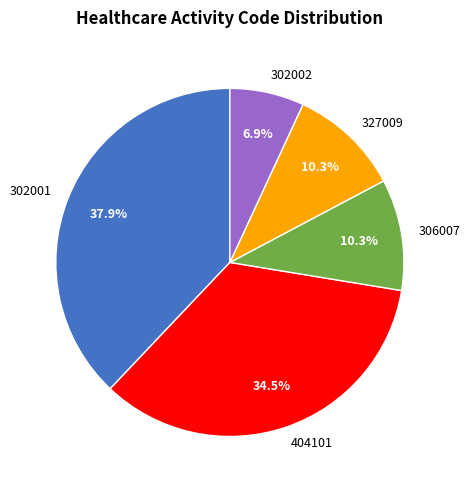

To the nearest percent, what portion does 306007 represent?

10%